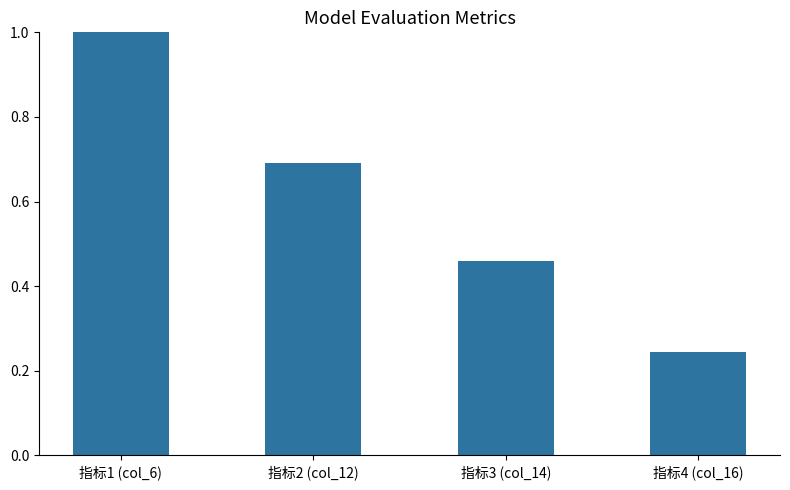

Between 指标2 (col_12) and 指标4 (col_16), which is larger?

指标2 (col_12)